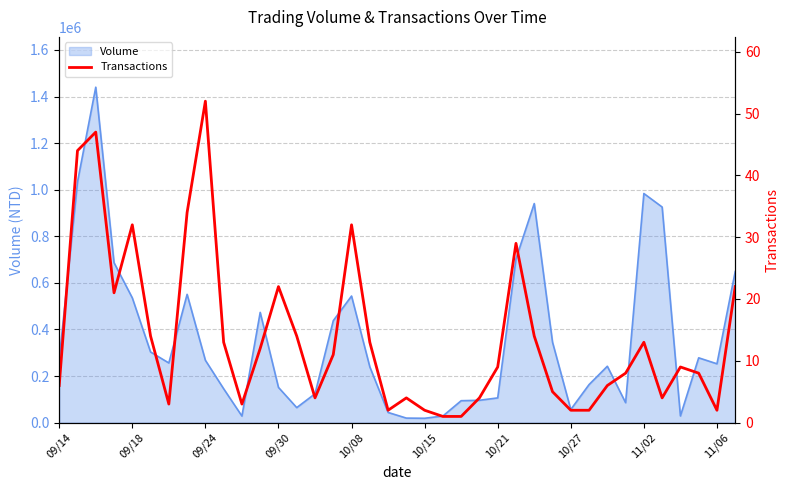

How many points are higher than both their immediate neighbors (excluding endpoints)?

9